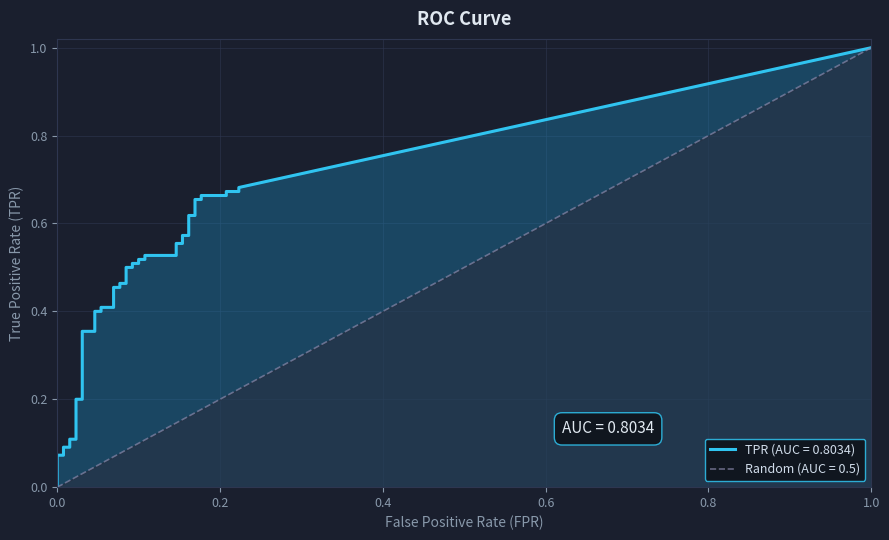

The value of tpr at 15 is 0.1. True or false?

False